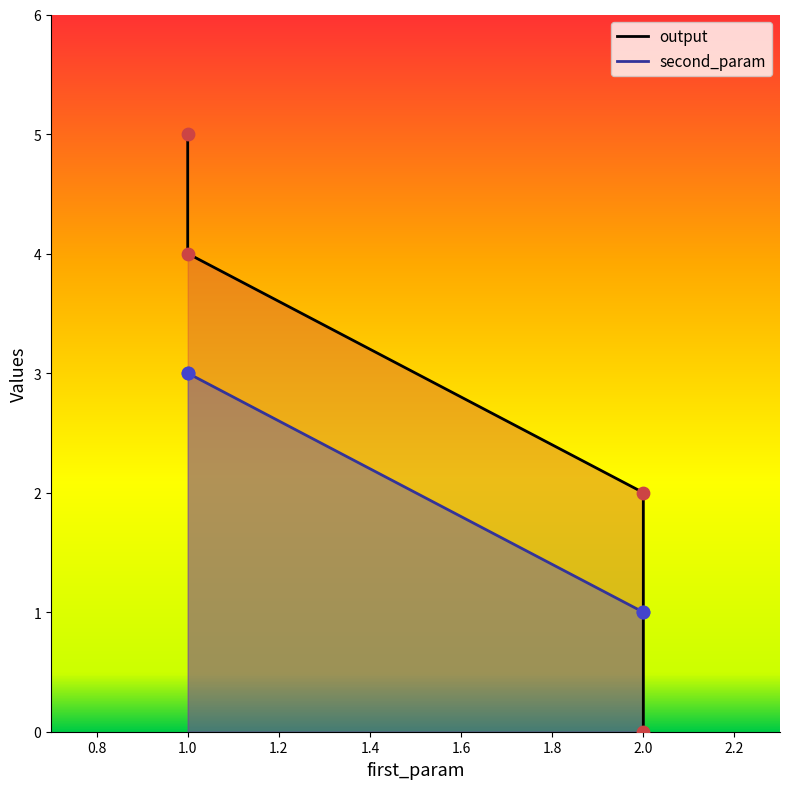

Which series has the largest Y range (max minus min)?

output